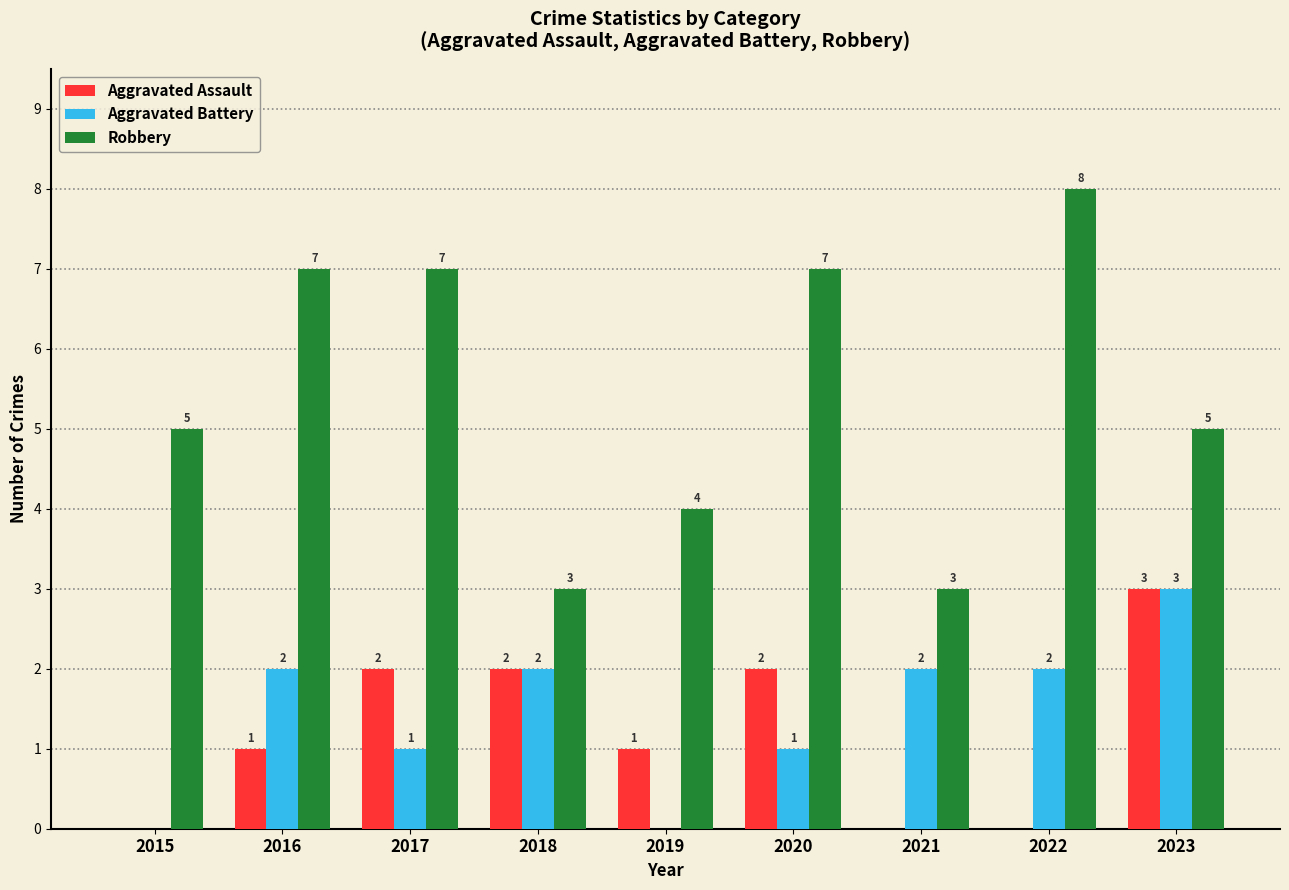

How many groups of bars are there?

9